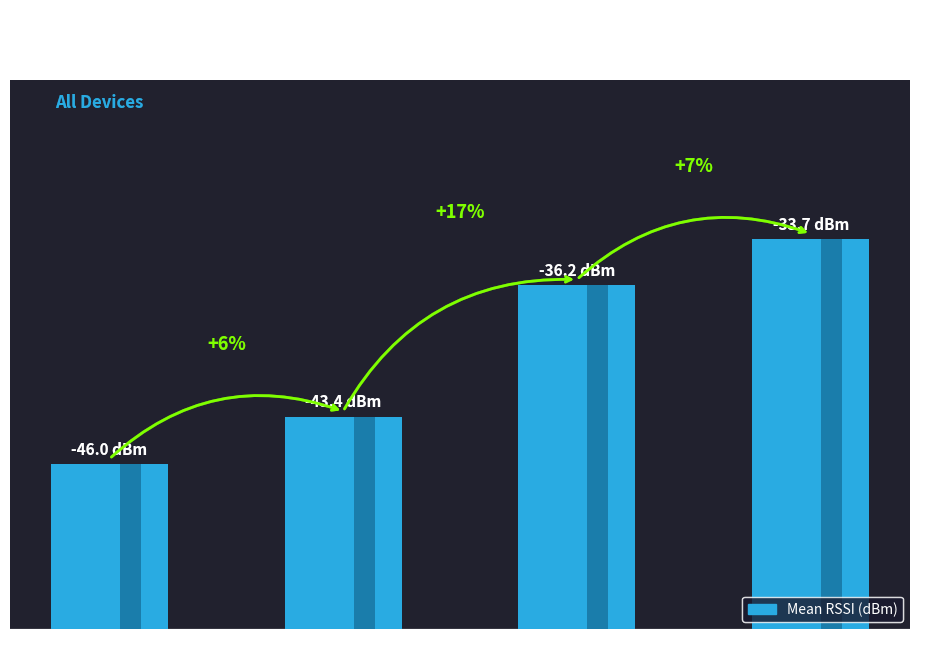

What is the difference between the maximum and minimum values?

12.4